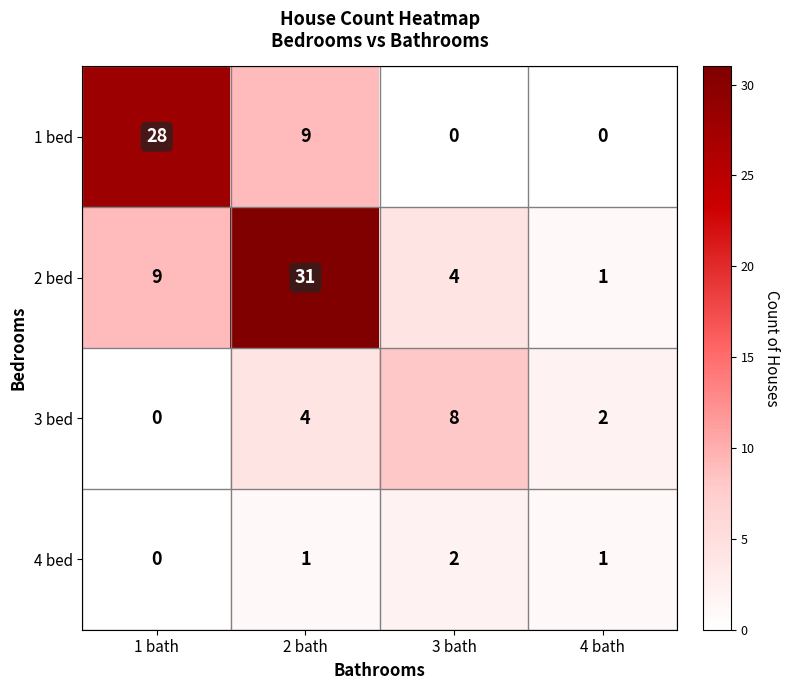

At 2 bath, list the series in order from smallest to largest.

4 bed, 3 bed, 1 bed, 2 bed